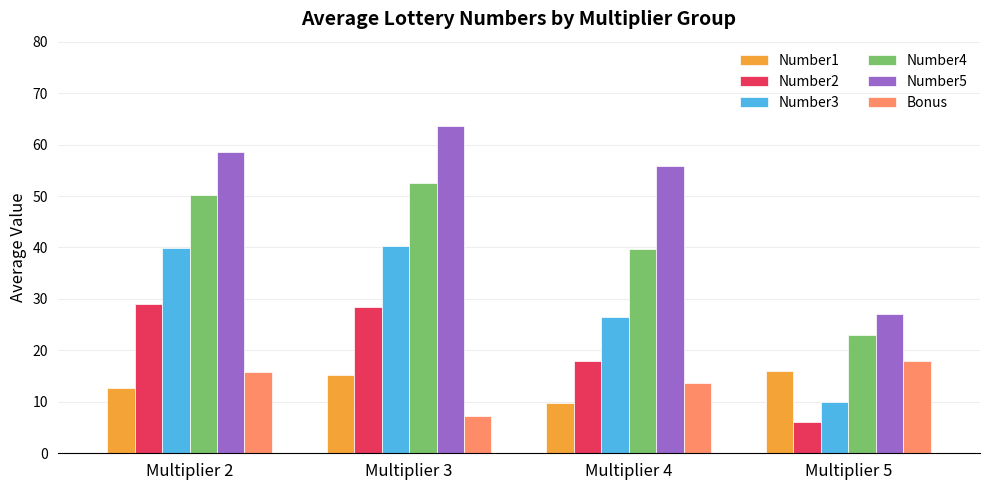

At which label does Number3 first exceed 39?

Multiplier 2